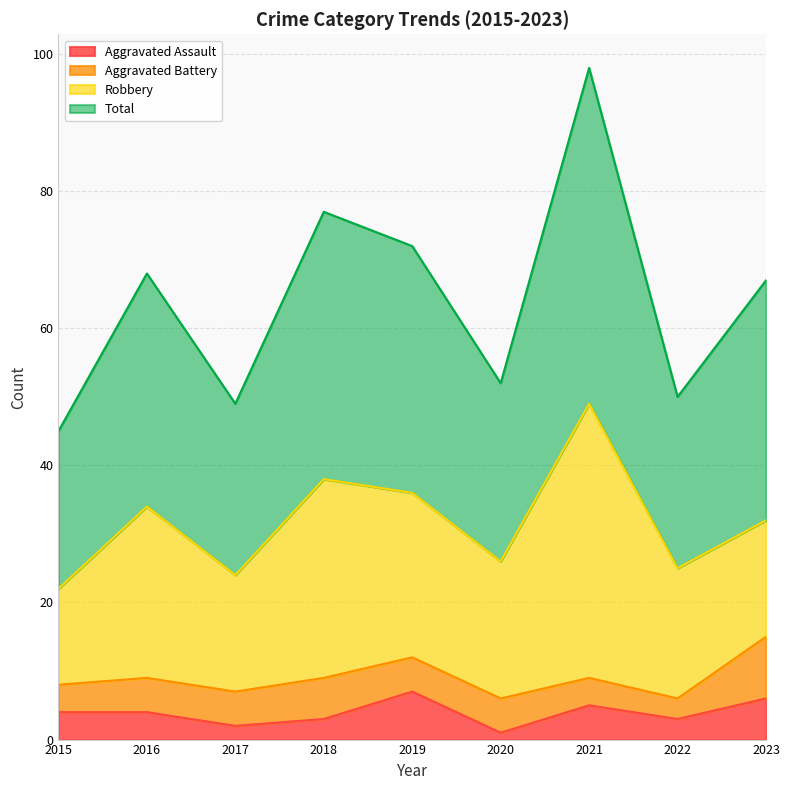

Where does the Aggravated Assault series first go above 4?

2019